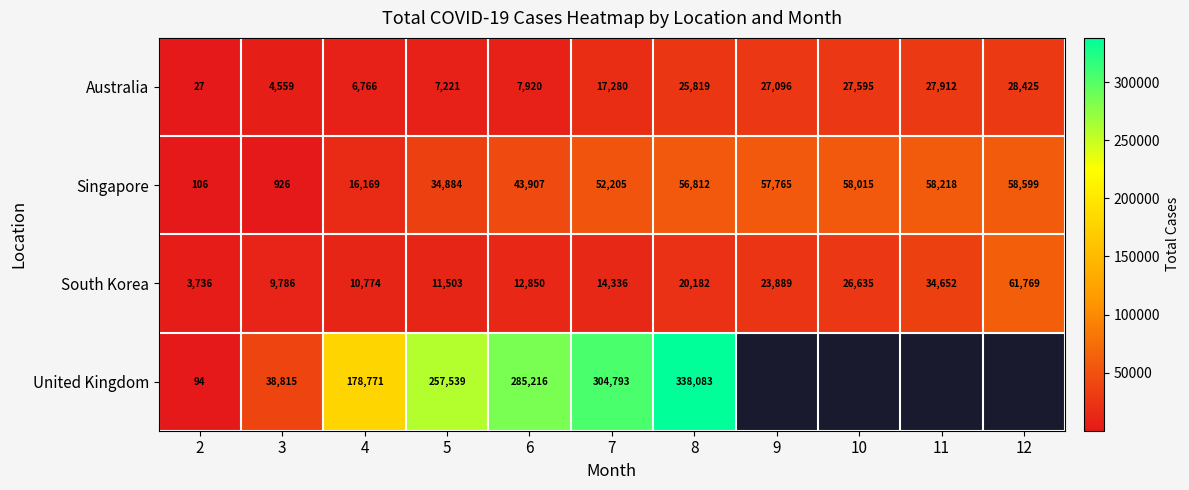

Is the value of South Korea at 5 greater than the value of Australia at 4?

Yes